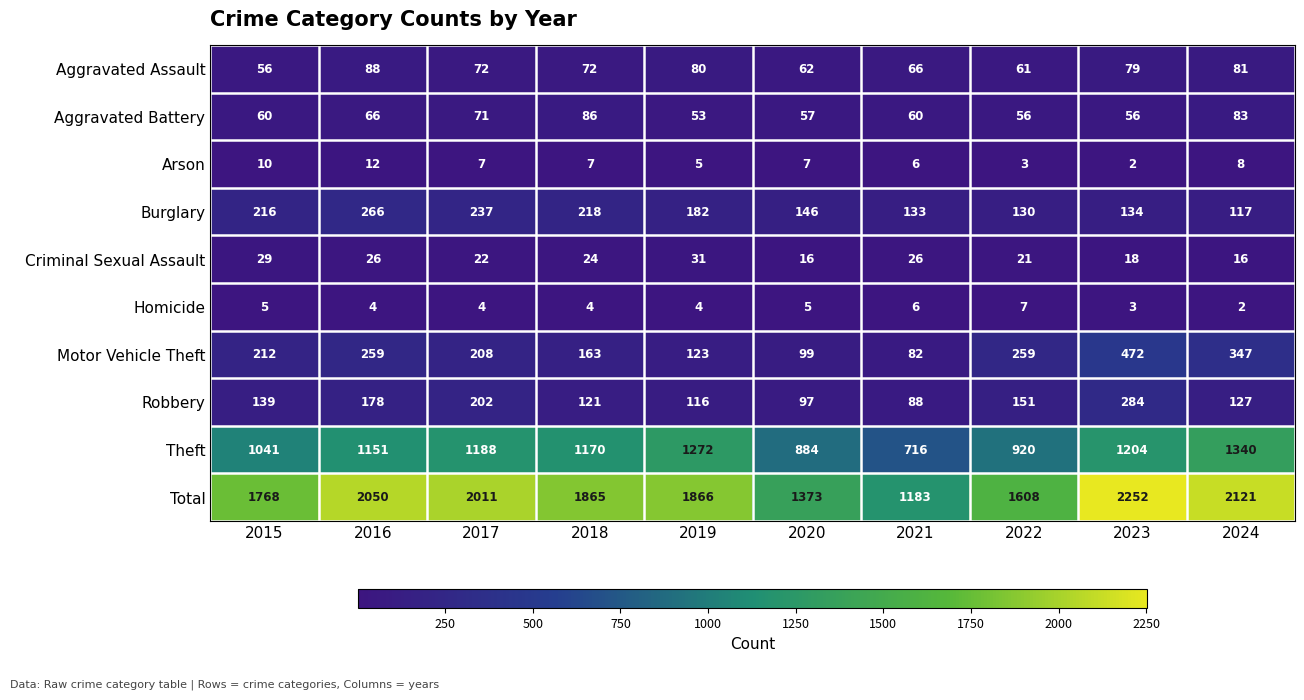

What is the sum of all Burglary values?

1779